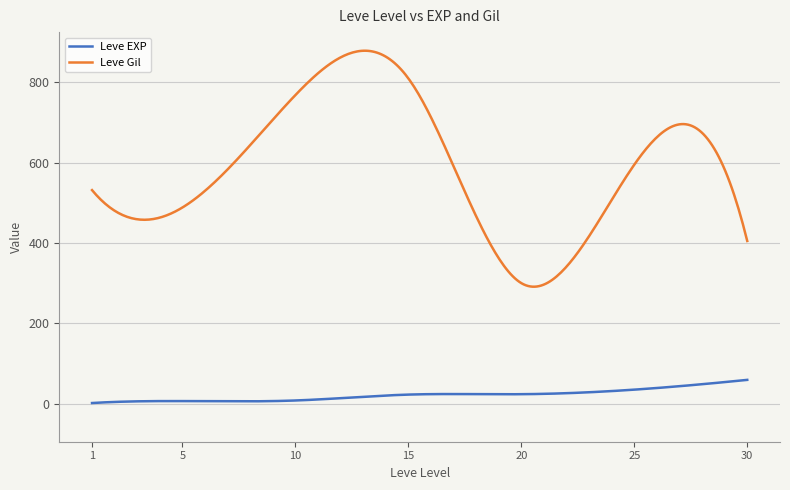

Is the value of Leve EXP at 1 greater than the value of Leve Gil at 20?

No